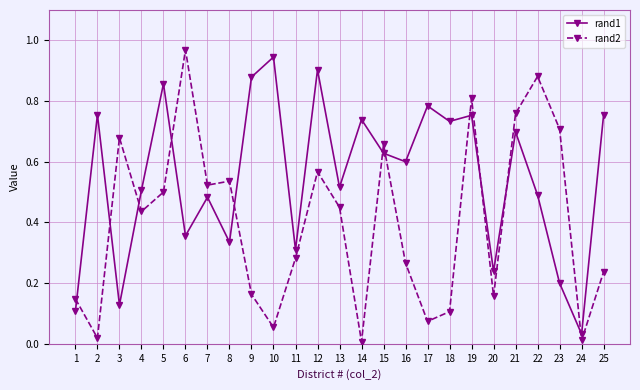

Rank the series by their average value, from highest to lowest.

rand1, rand2